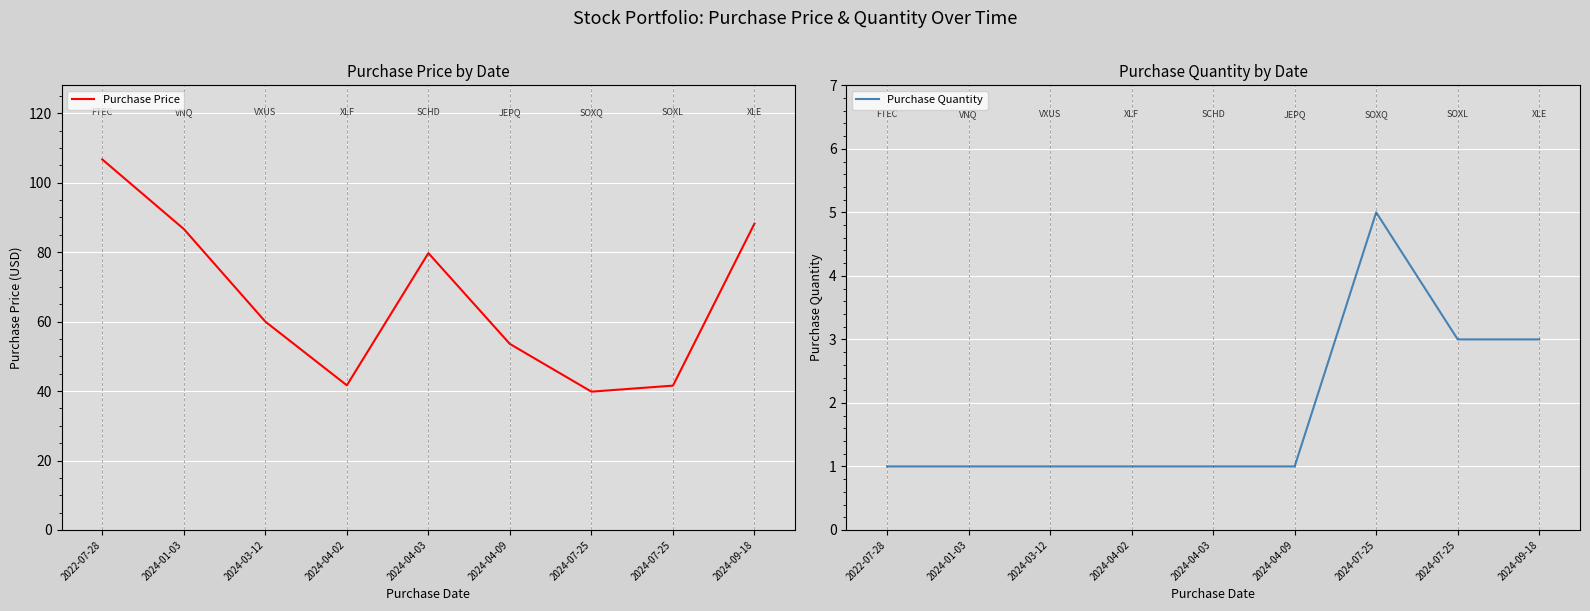

What is the sum of the Purchase Quantity values at 2024-07-25 and 2024-09-18?

6.0